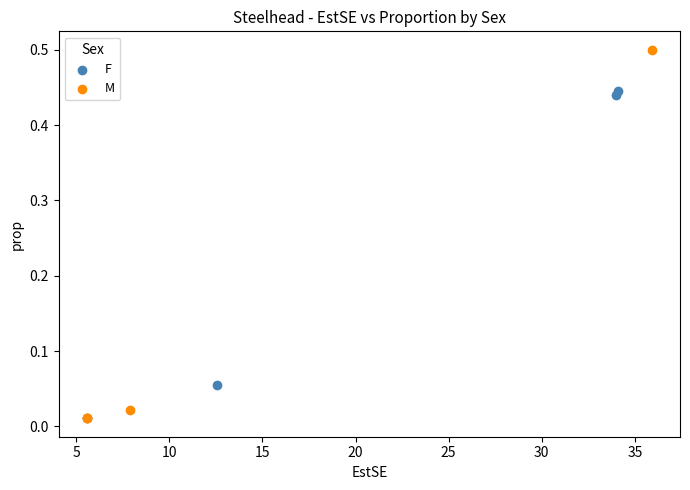

Which series contains the highest Y value?

M